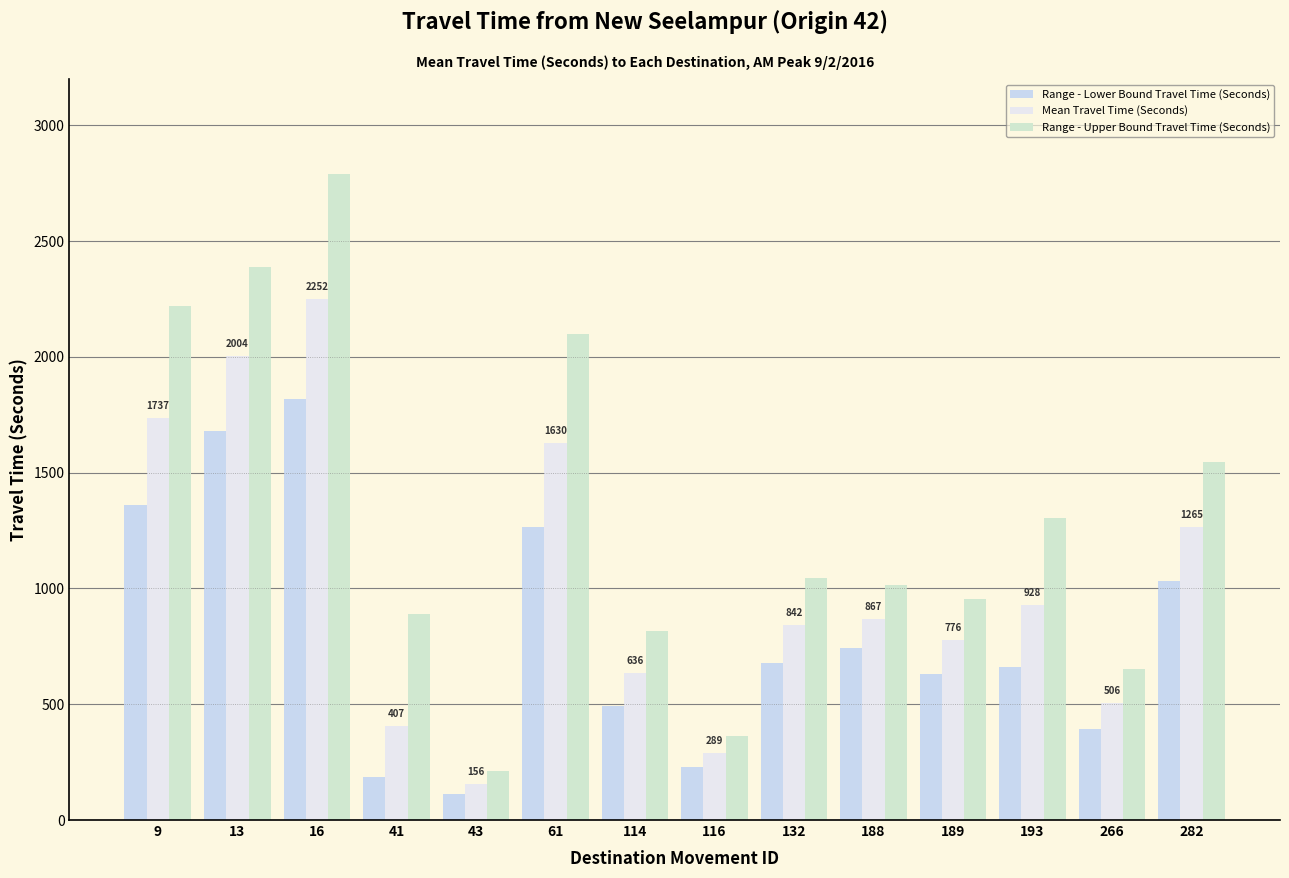

What is the value of the Range - Upper Bound Travel Time (Seconds) bar at the 12th from the left?

1303